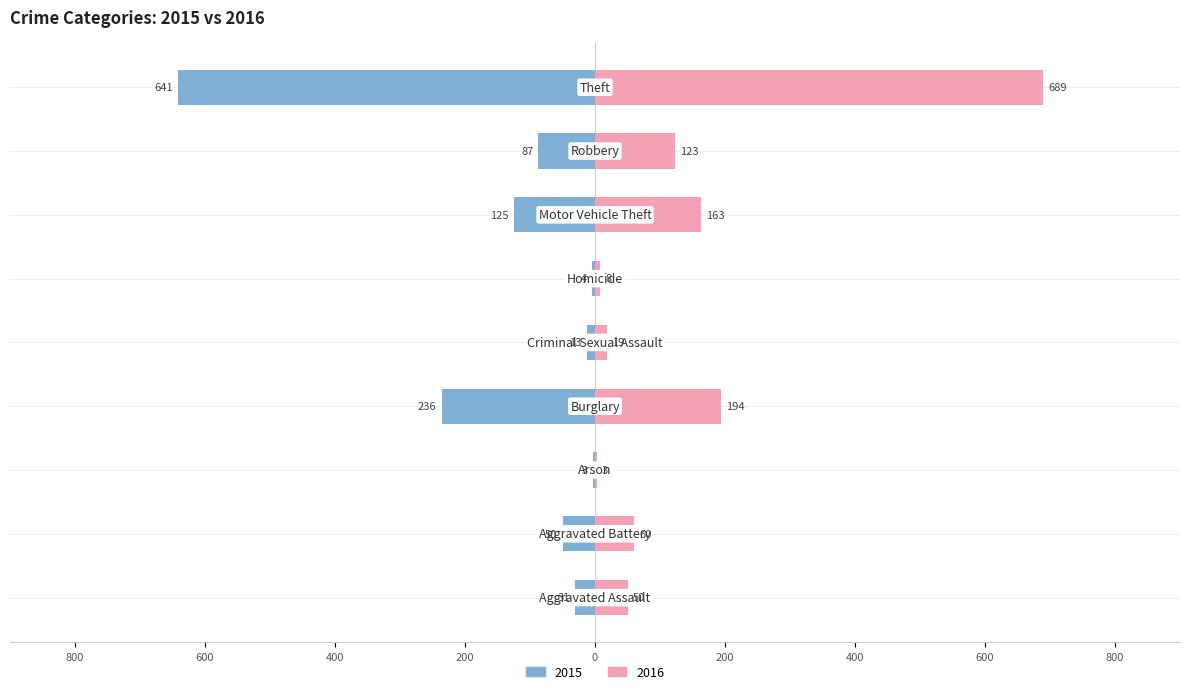

Reading right to left, what are all the values shown in this chart?

2015: Theft=-641	Robbery=-87	Motor Vehicle Theft=-125	Homicide=-4	Criminal Sexual Assault=-13	Burglary=-236	Arson=-3	Aggravated Battery=-50	Aggravated Assault=-31
2016: Theft=689	Robbery=123	Motor Vehicle Theft=163	Homicide=8	Criminal Sexual Assault=19	Burglary=194	Arson=3	Aggravated Battery=60	Aggravated Assault=50